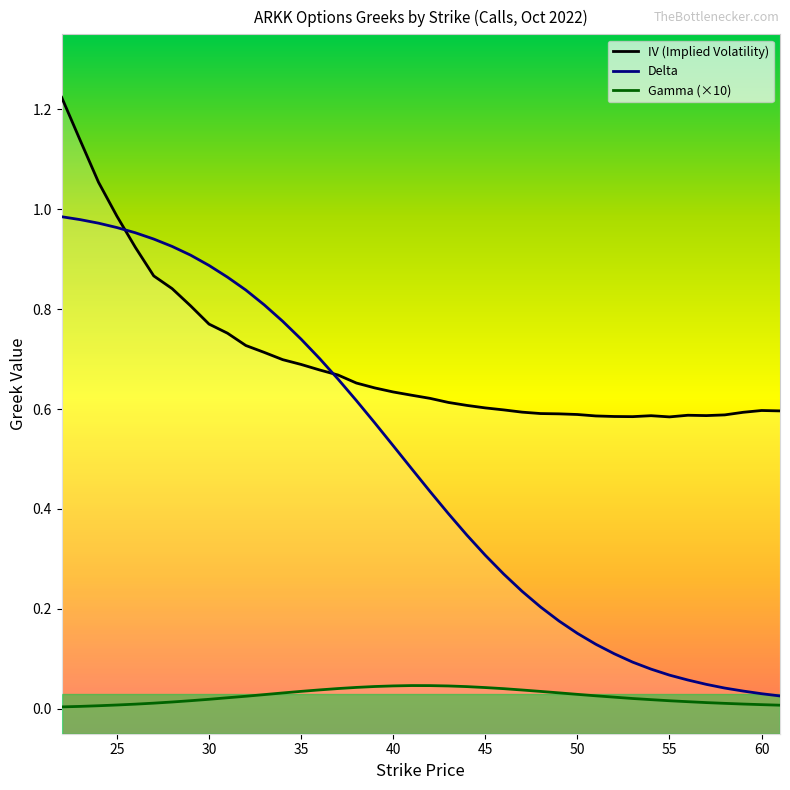

True or false: iv has a value of 0.8 at 40.

False